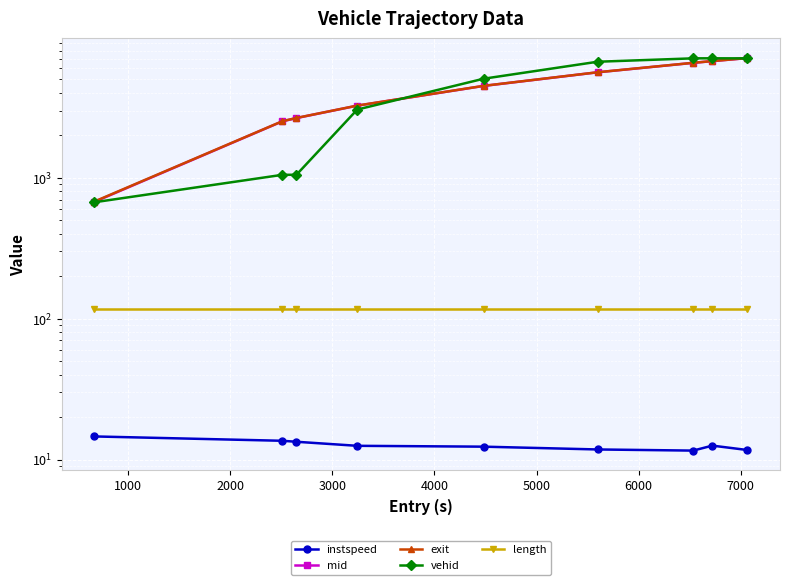

At how many categories does at least one series exceed 3056?

6